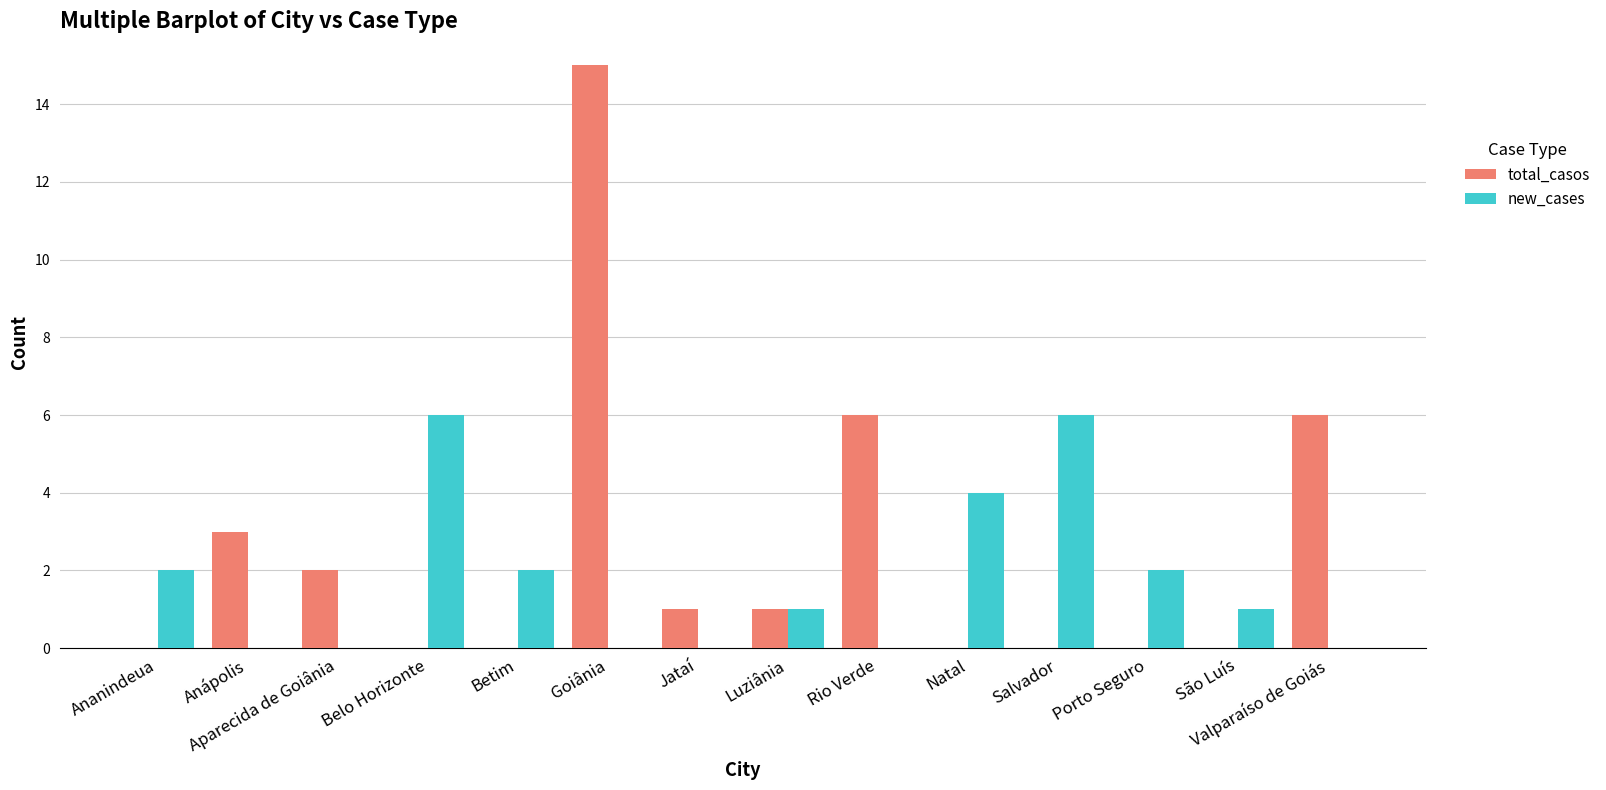

Where does the new_cases series first go above 1?

Ananindeua